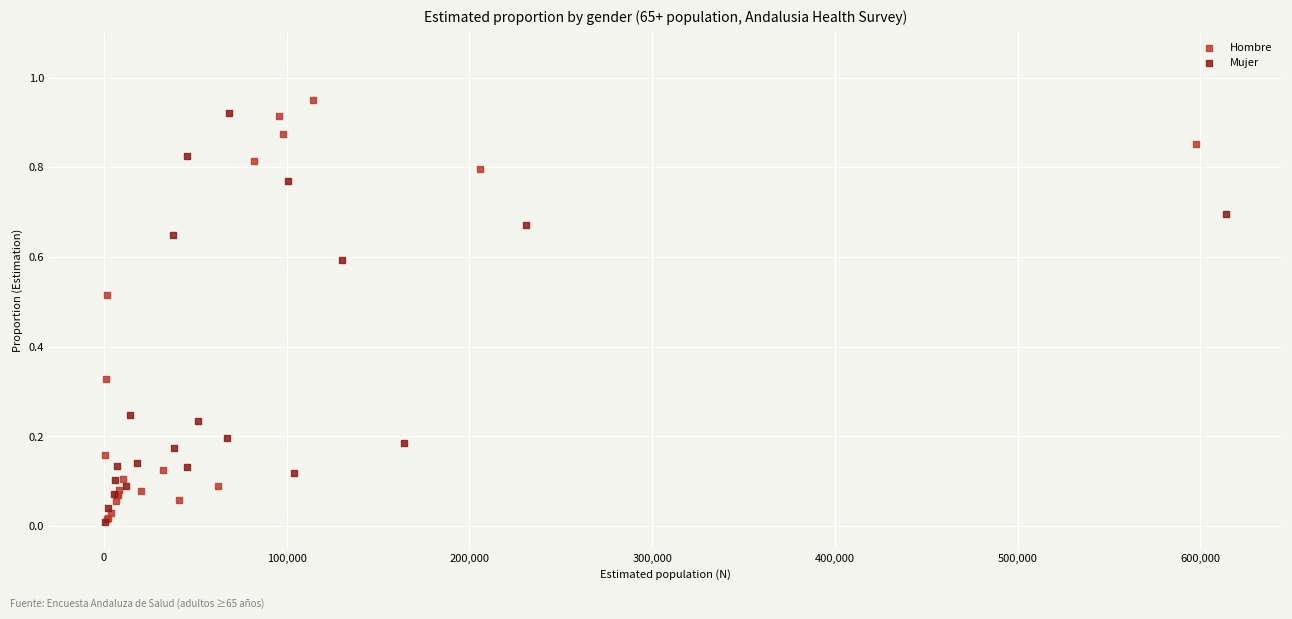

Which series has the largest Y range (max minus min)?

Hombre